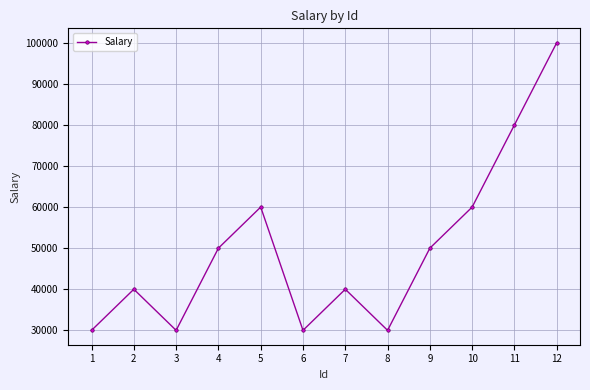

What is the difference between the values at 6 and 5?

30000